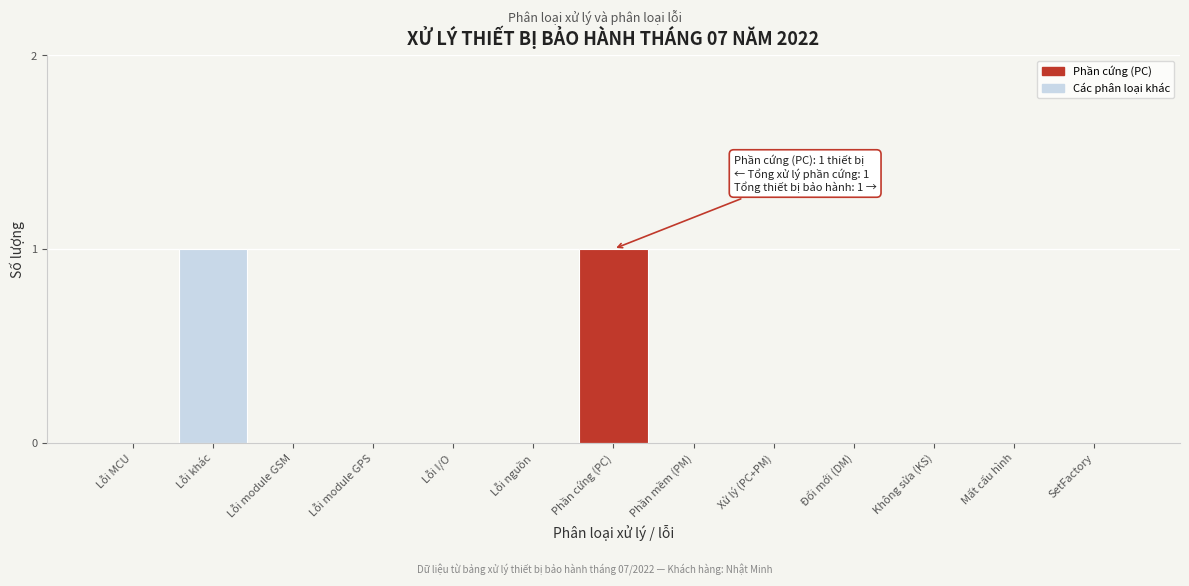

Reading left to right, extract all data points from this chart.

Lỗi MCU=0	Lỗi khác=1	Lỗi module GSM=0	Lỗi module GPS=0	Lỗi I/O=0	Lỗi nguồn=0	Phần cứng (PC)=1	Phần mềm (PM)=0	Xử lý (PC+PM)=0	Đổi mới (DM)=0	Không sửa (KS)=0	Mất cấu hình=0	SetFactory=0